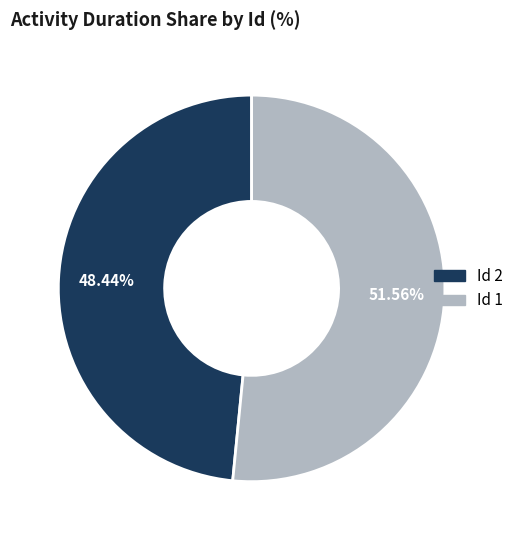

How many slices are in this pie chart?

2